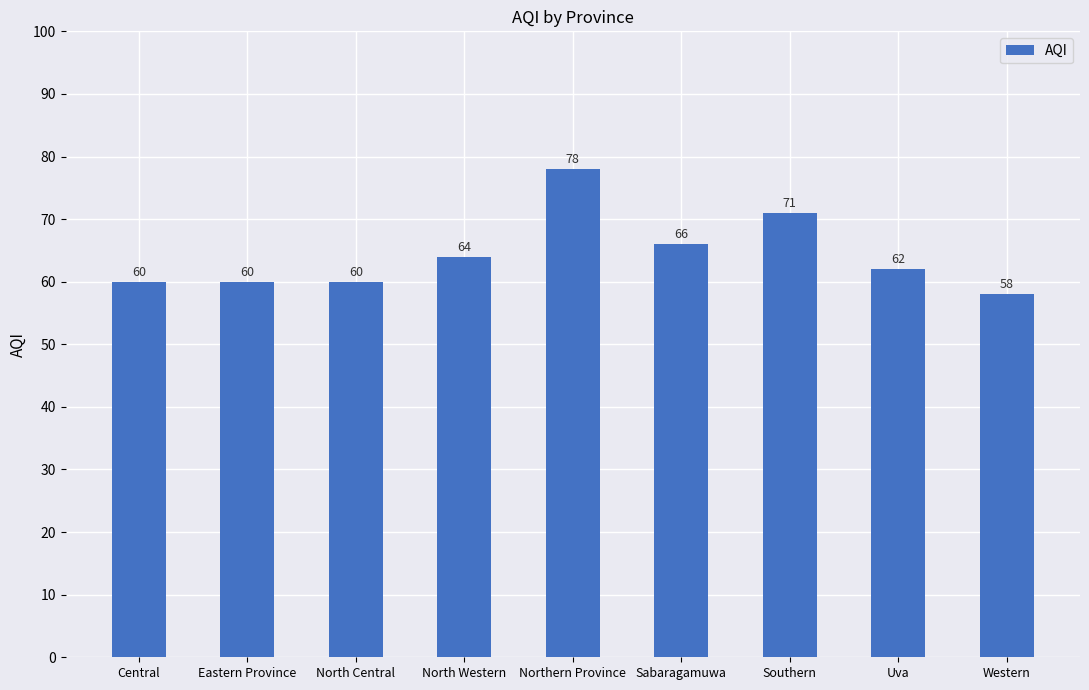

The value at Sabaragamuwa is 94. True or false?

False